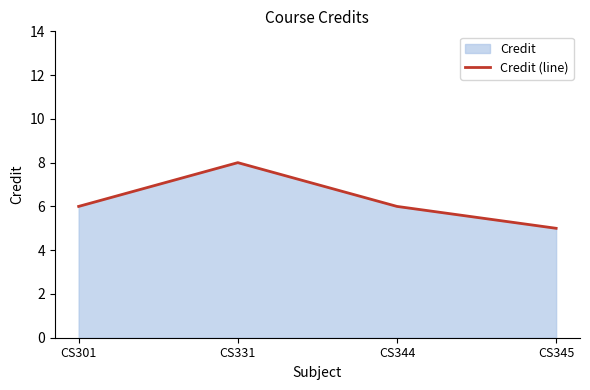

What is the smallest value displayed?

5